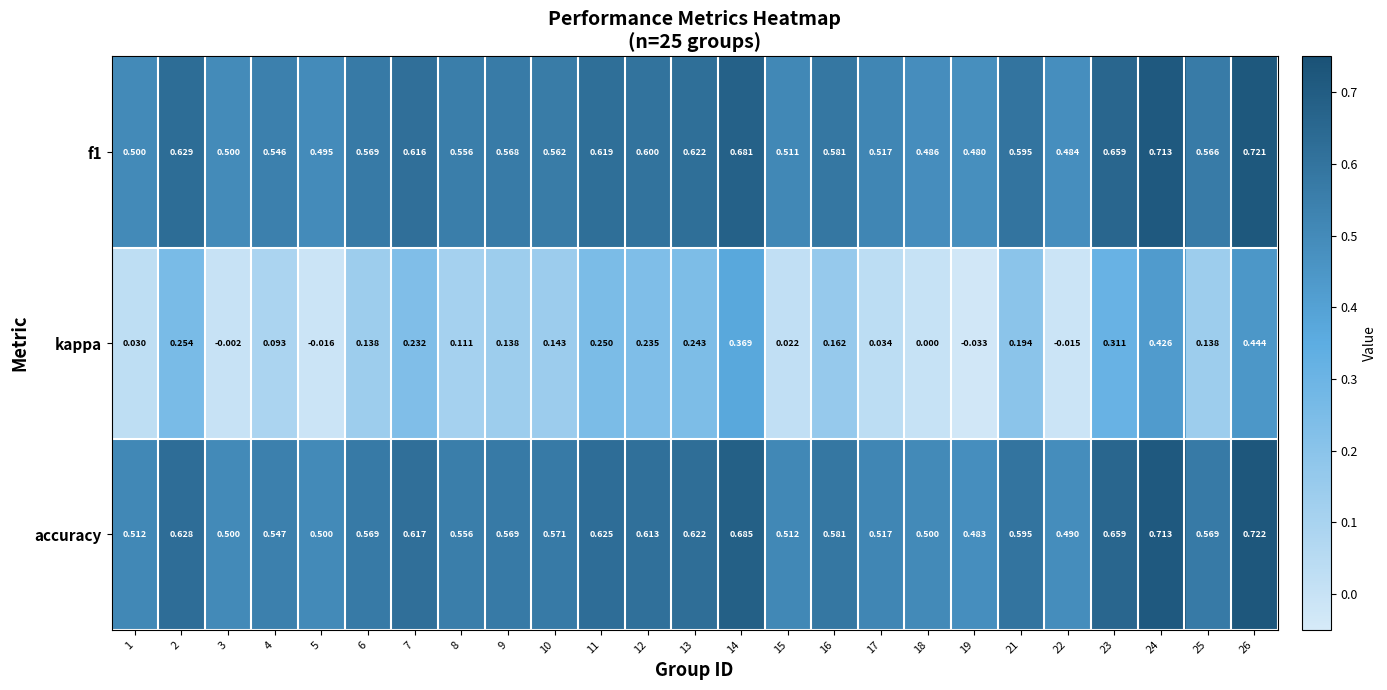

Which series changed the most between 13 and 19?

kappa